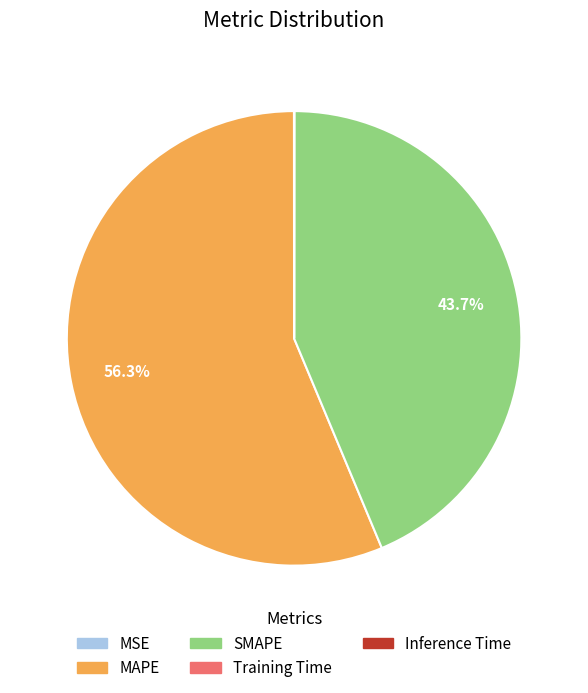

Which category has the biggest portion of the pie?

MAPE